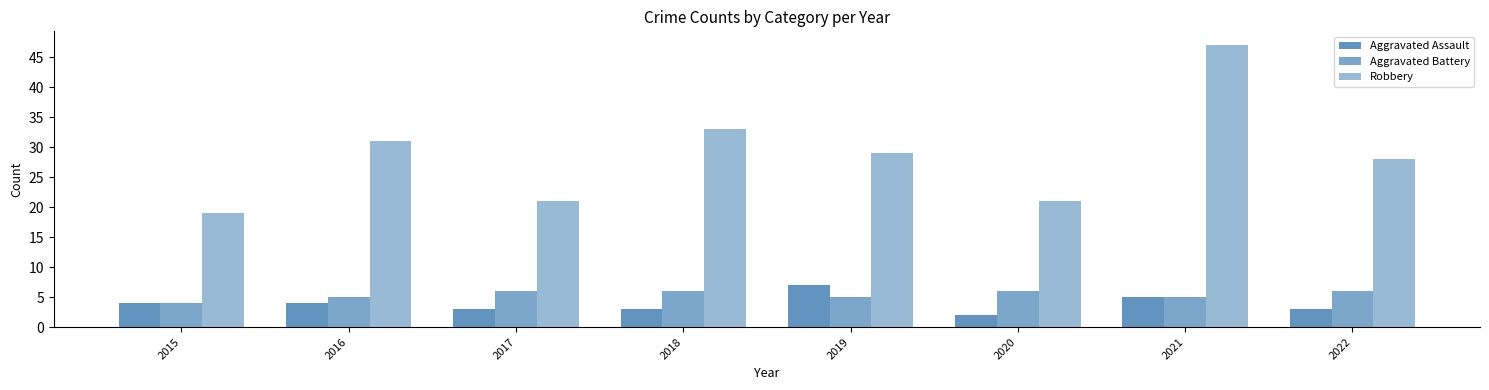

Reading right to left, list all the values displayed in this chart.

Aggravated Assault: 2022=3	2021=5	2020=2	2019=7	2018=3	2017=3	2016=4	2015=4
Aggravated Battery: 2022=6	2021=5	2020=6	2019=5	2018=6	2017=6	2016=5	2015=4
Robbery: 2022=28	2021=47	2020=21	2019=29	2018=33	2017=21	2016=31	2015=19